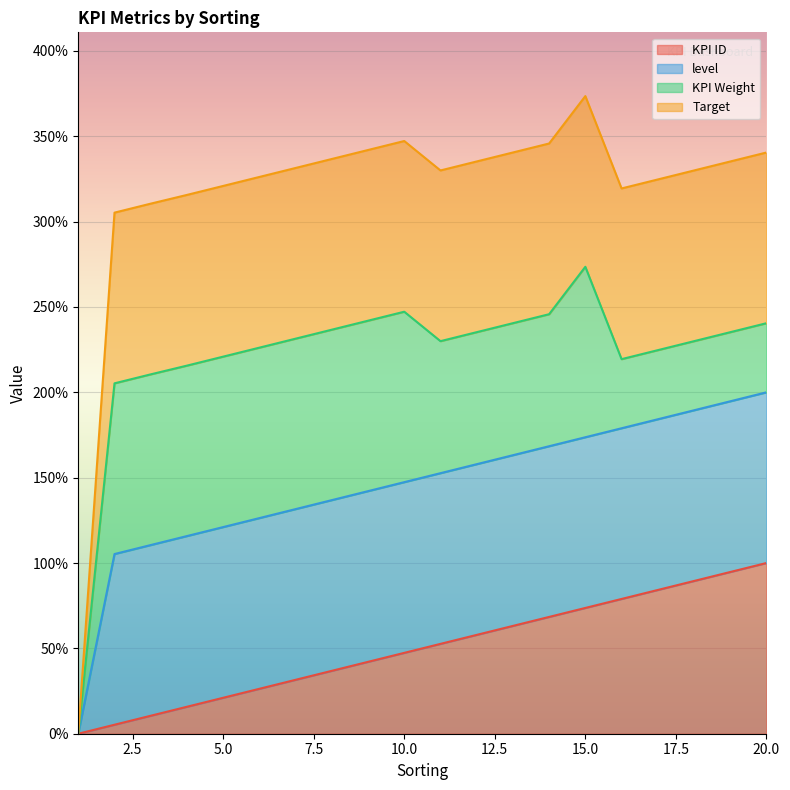

True or false: KPI ID has more than 1 interior local peaks.

False